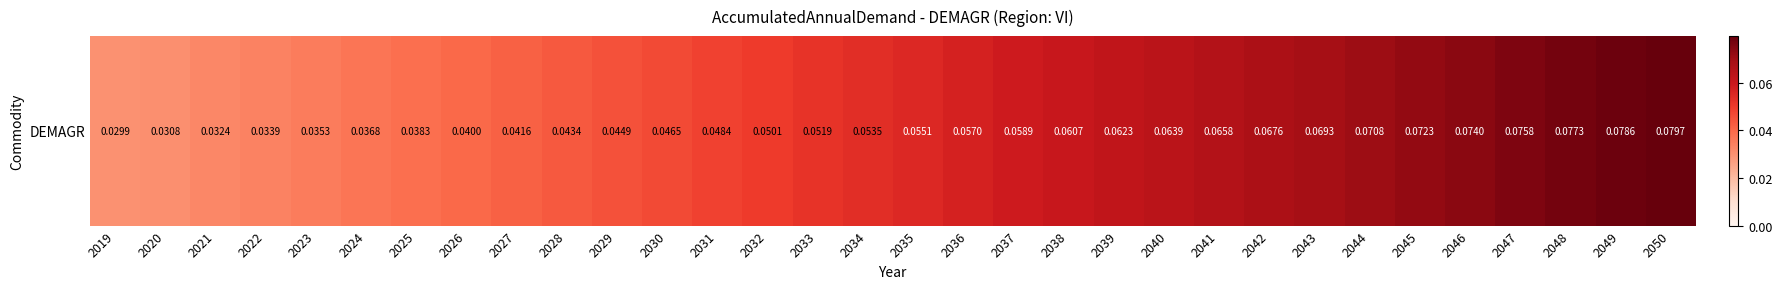

What is the sum of all values?

1.7